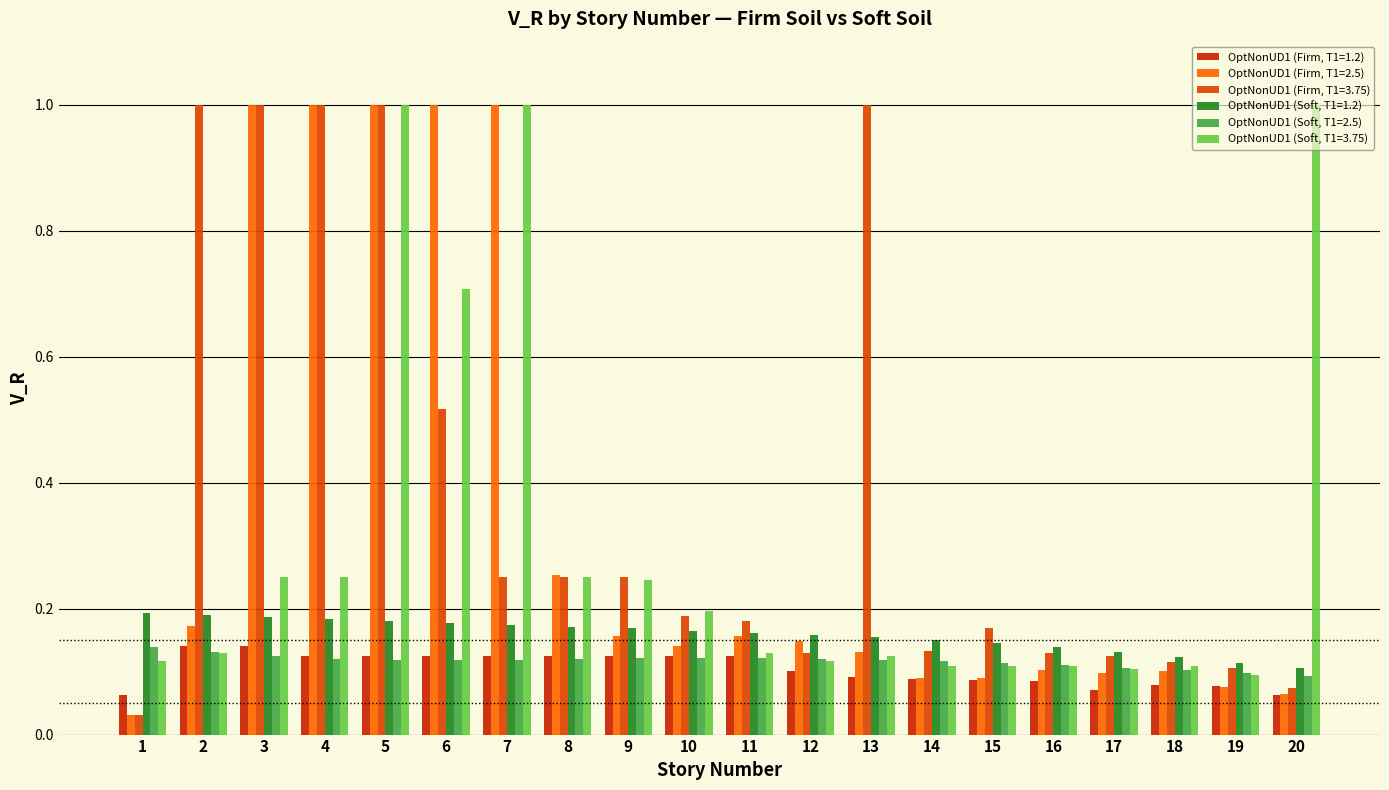

At which label is OptNonUD1 (Firm, T1=3.75) closest to 0?

1